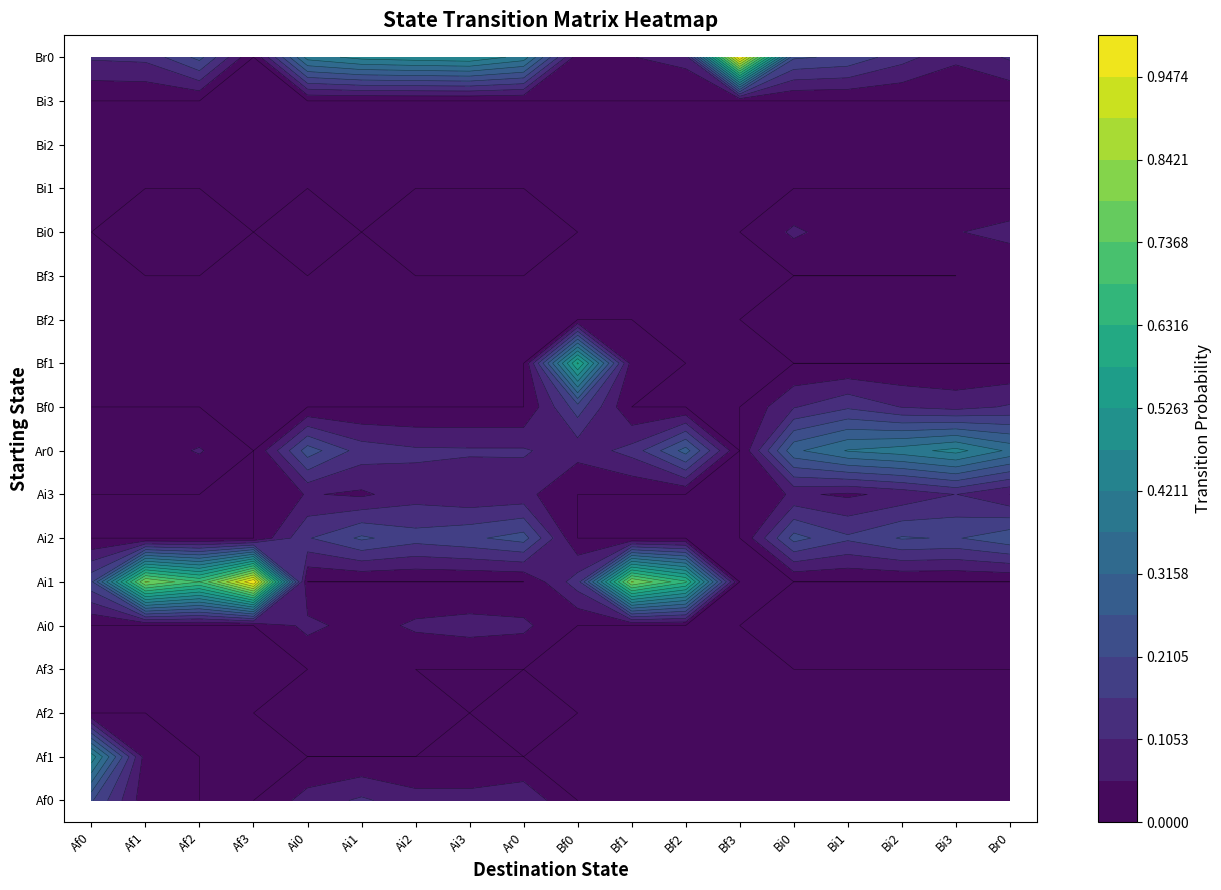

At which label is Bf3 closest to 0?

Af0